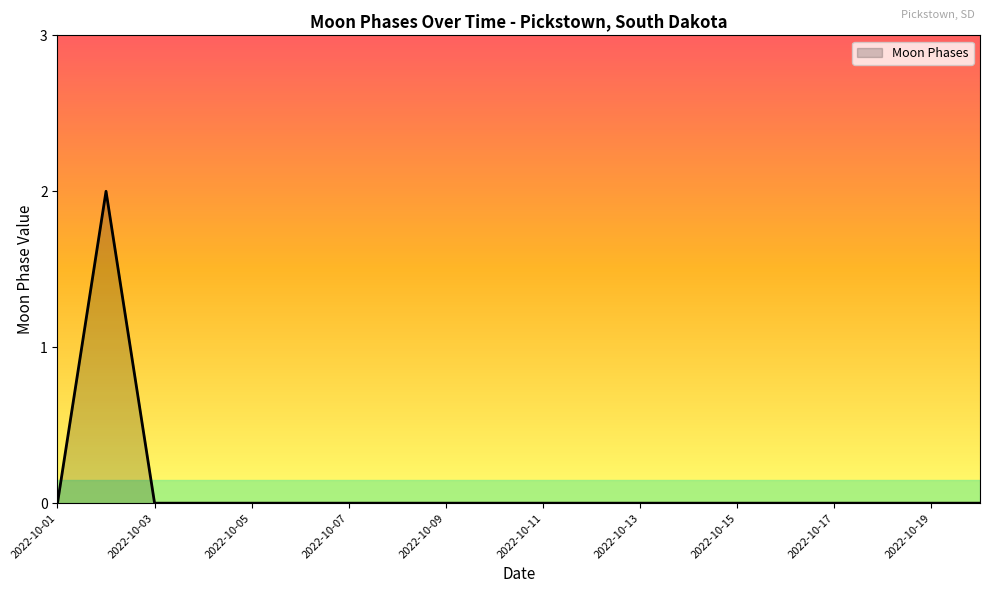

Reading left to right, transcribe all the data shown in this chart.

0	2	0	0	0	0	0	0	0	0	0	0	0	0	0	0	0	0	0	0